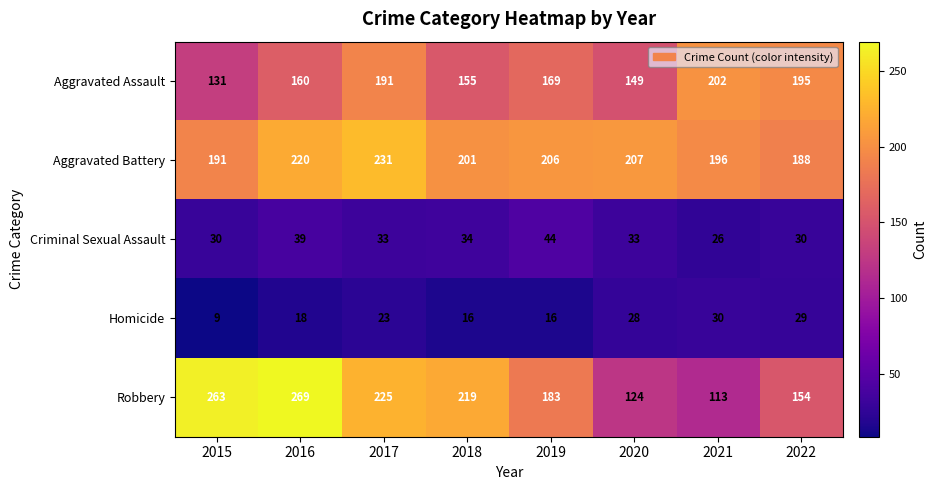

At 2016, list the series in order from largest to smallest.

Robbery, Aggravated Battery, Aggravated Assault, Criminal Sexual Assault, Homicide